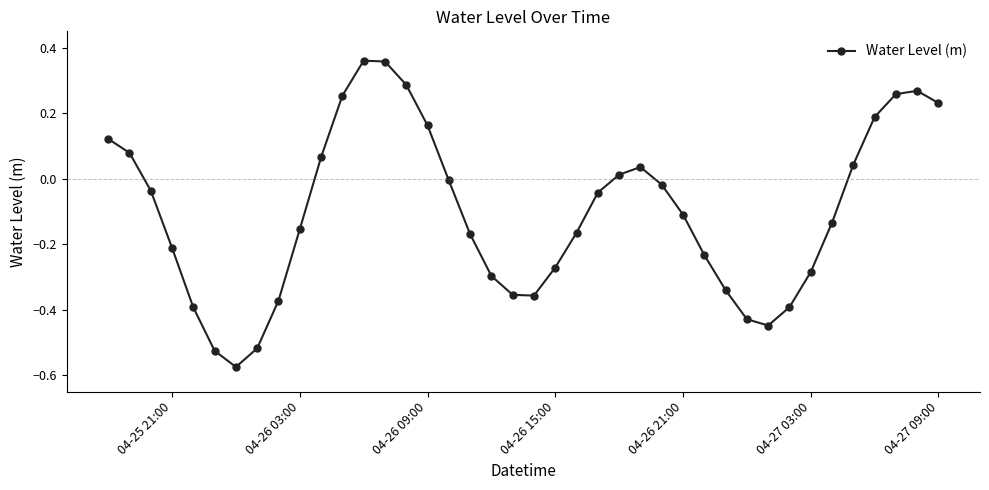

What is the difference between the second highest and second lowest values?

0.9